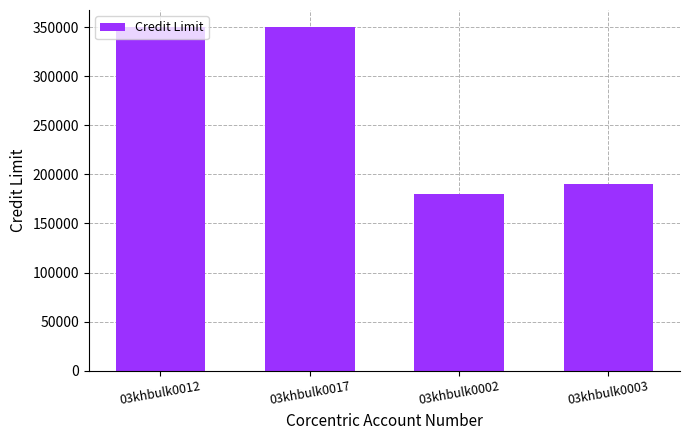

What is the difference between the second highest and minimum values?

170000